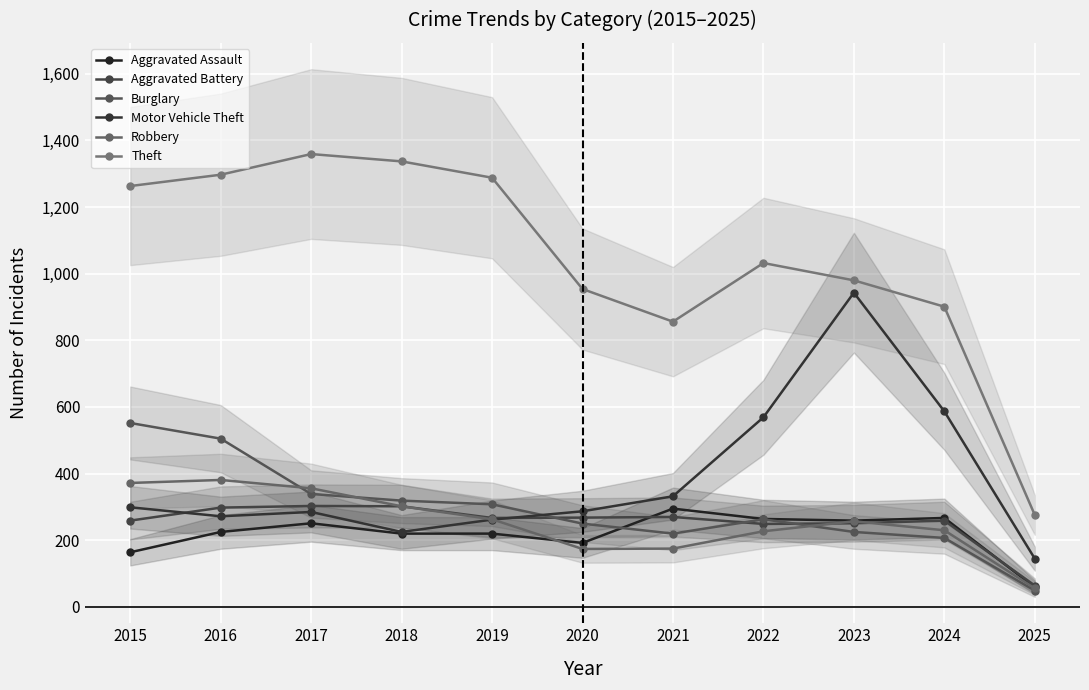

At how many categories does at least one series exceed 404?

10